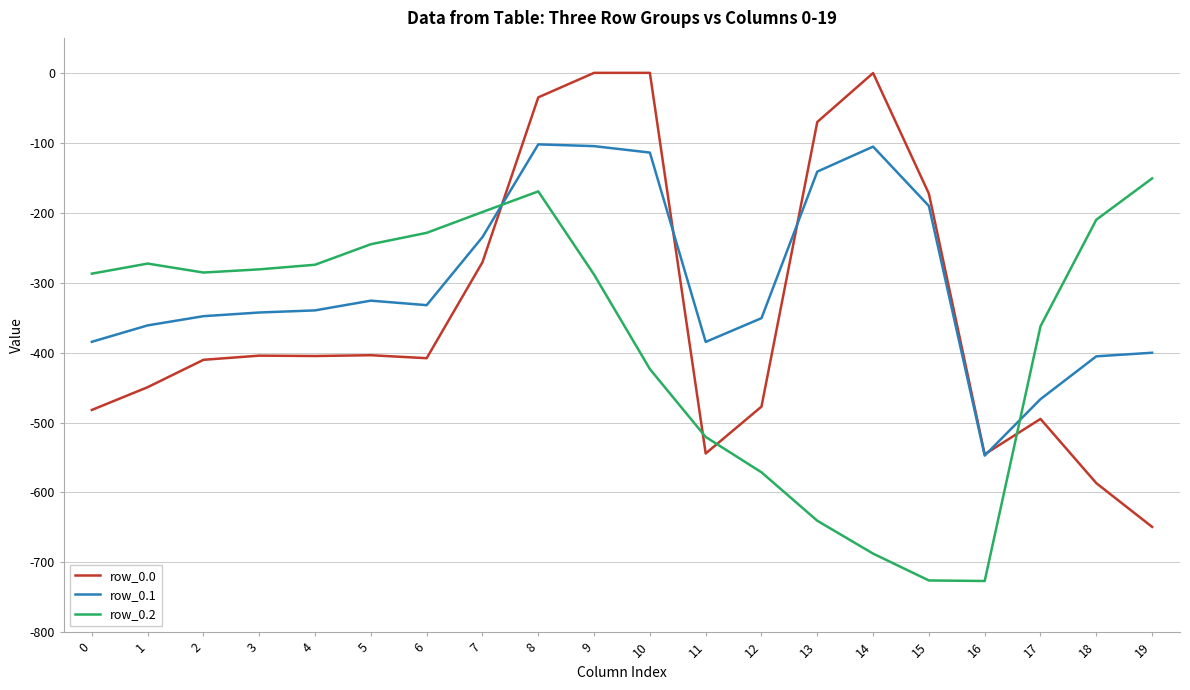

How many intersections are there between row_0.2 and row_0.0?

4